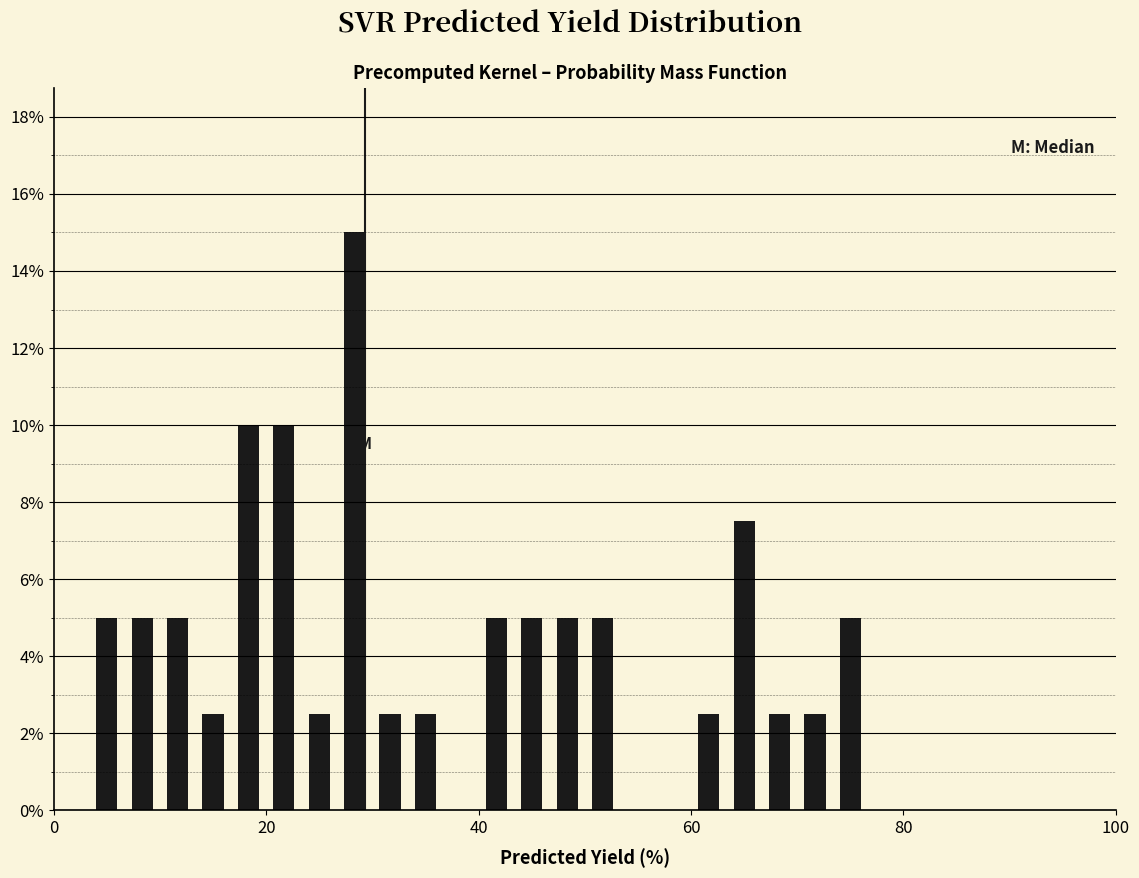

Read against the x-axis, roughly where is the centre of the tallest bar?

28